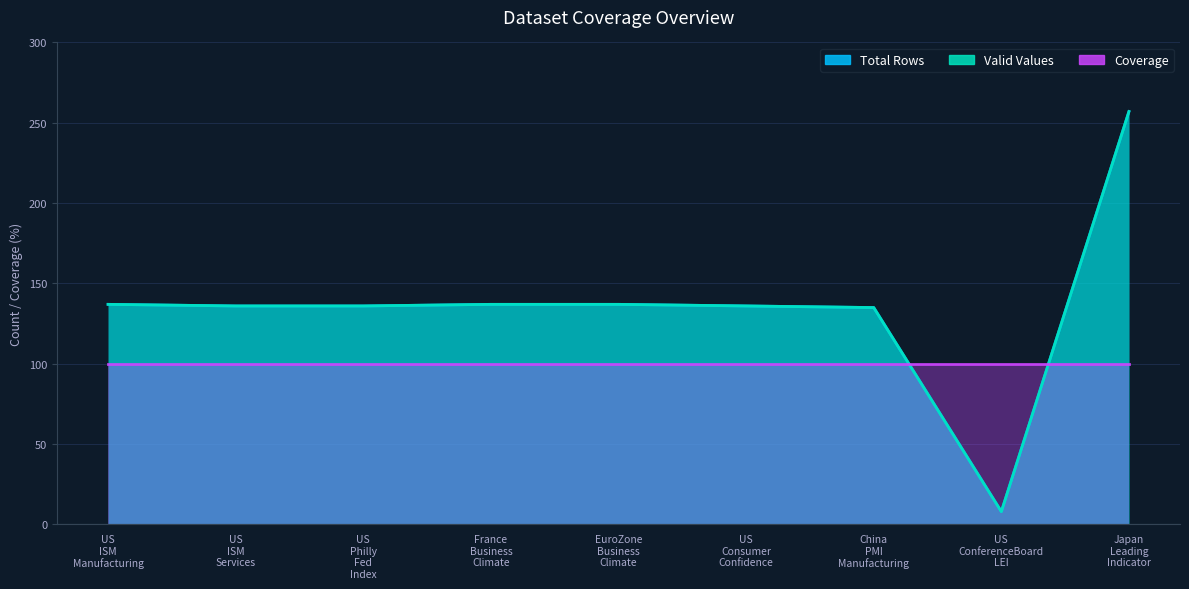

Which series has the largest range (max minus min)?

total_rows